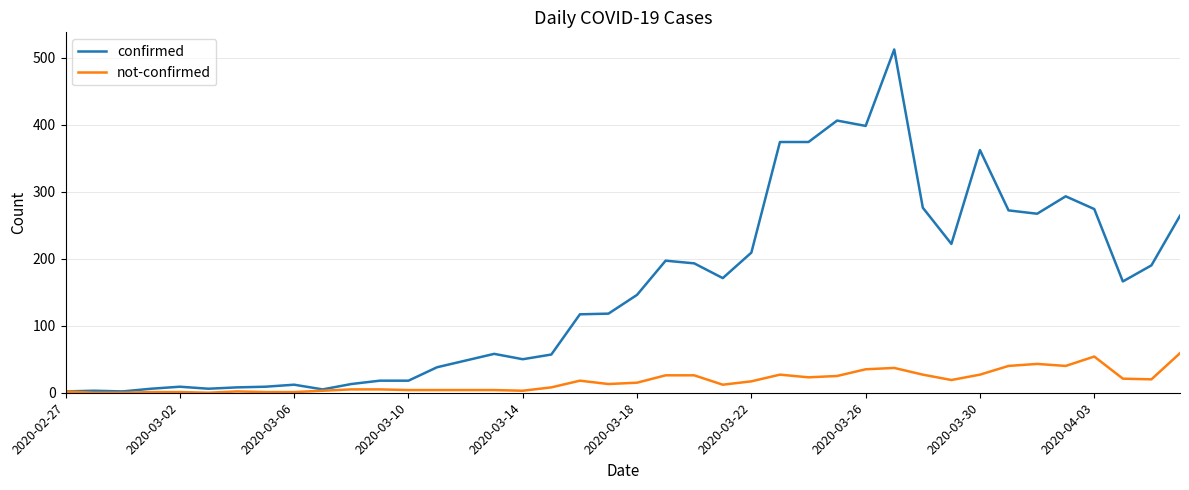

What is the maximum value shown in the chart?

512